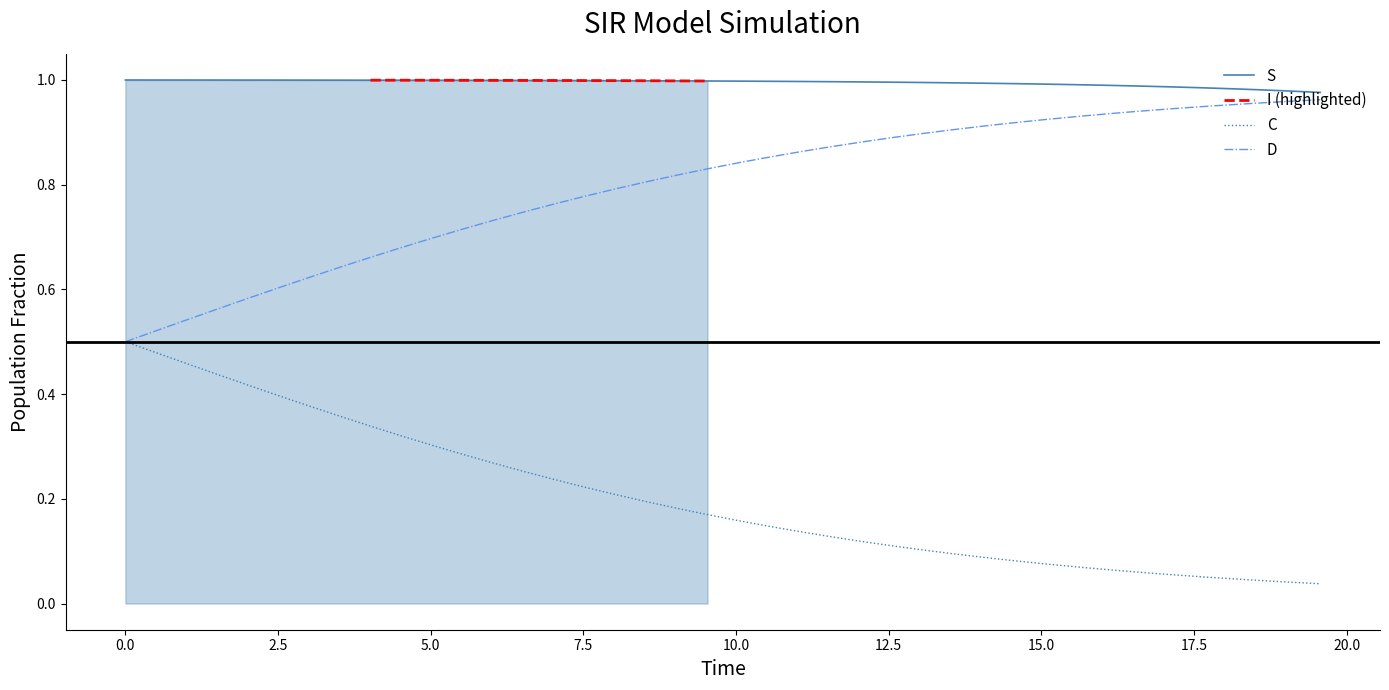

True or false: S and C intersect in this chart.

False